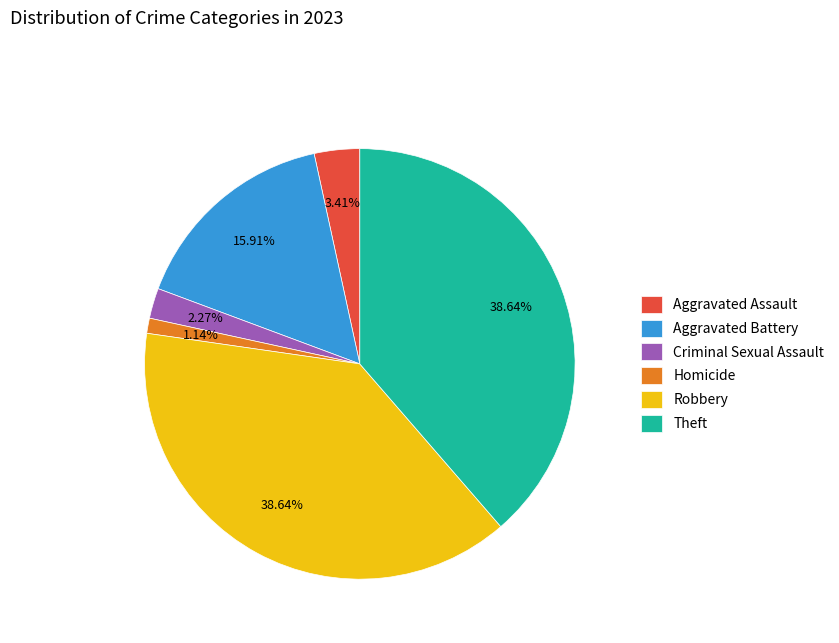

Combined, do Aggravated Assault and Homicide account for over 50%?

No